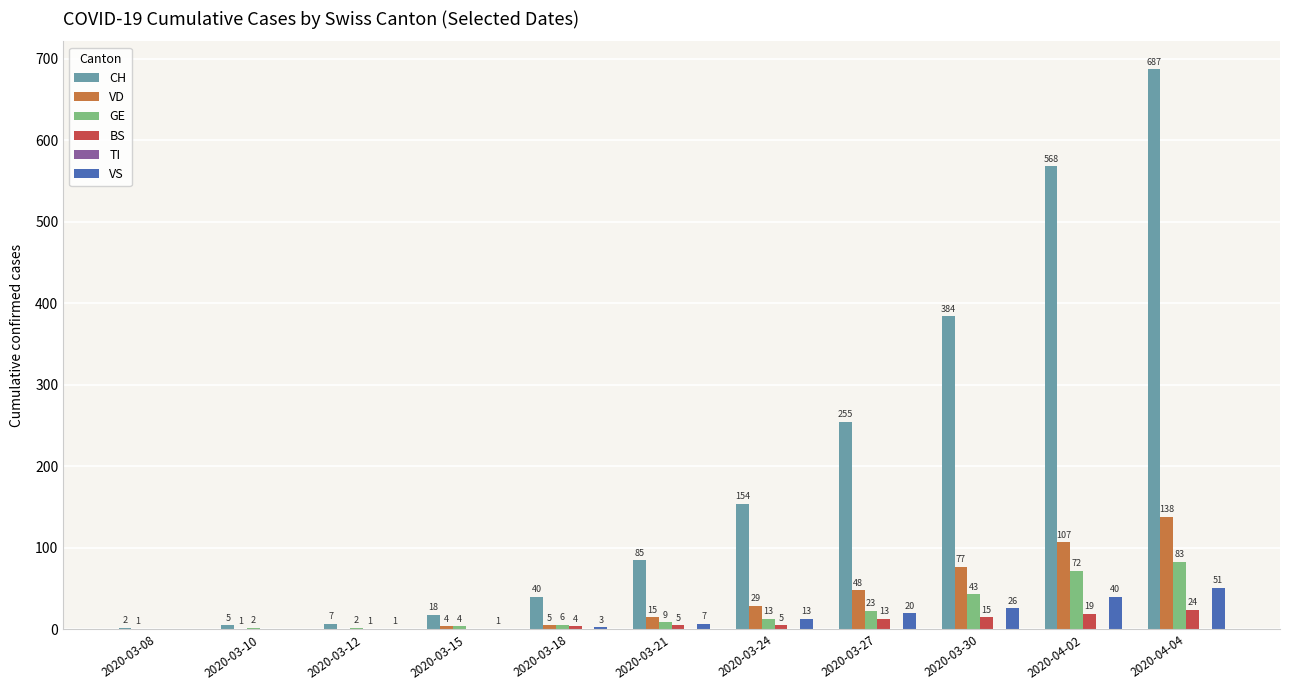

Which category has the highest value in the BS series?

2020-04-04